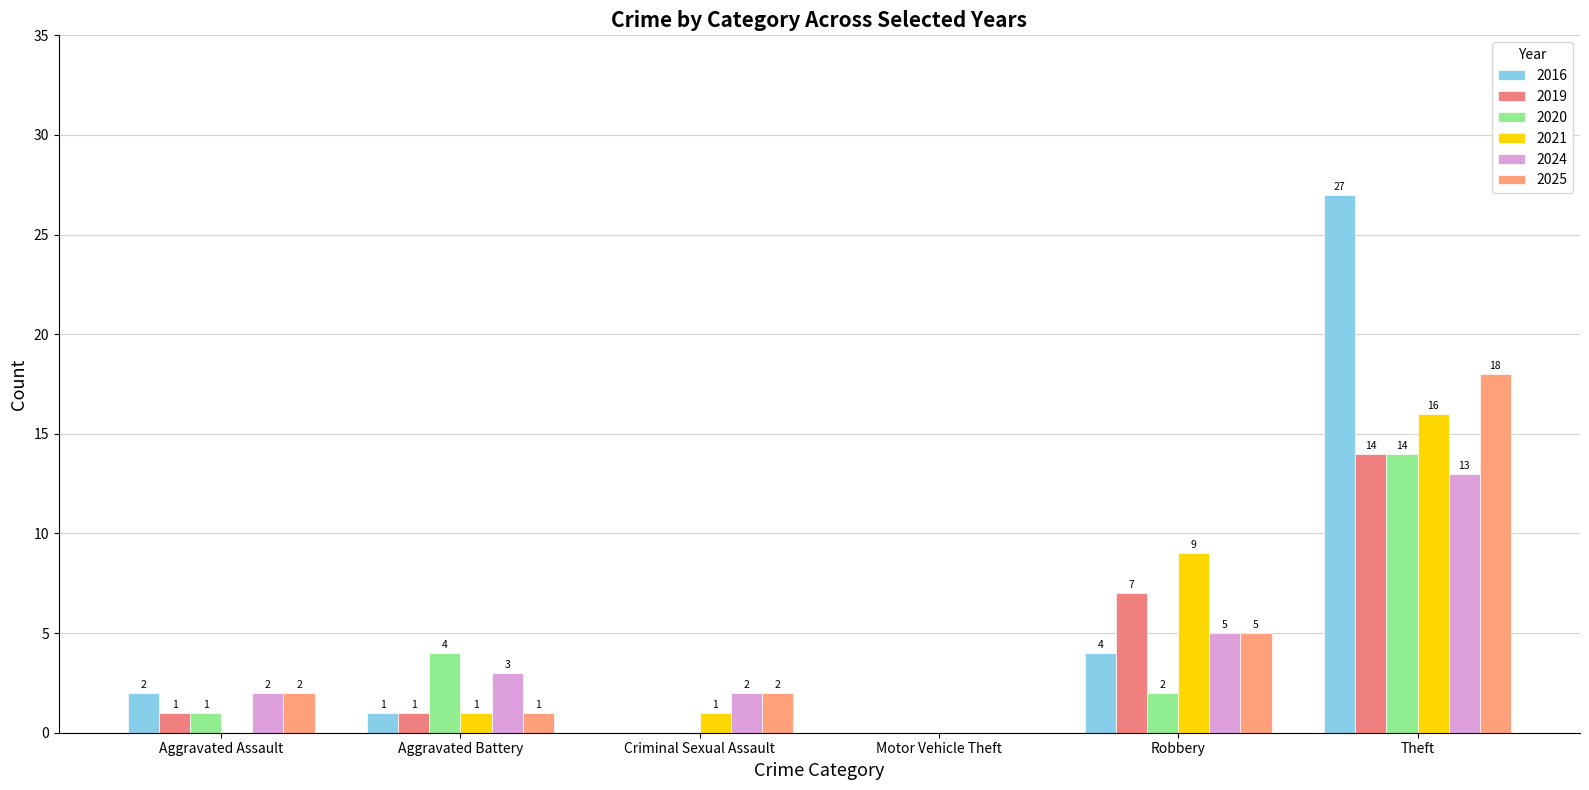

What is the total value across all series at Robbery?

32